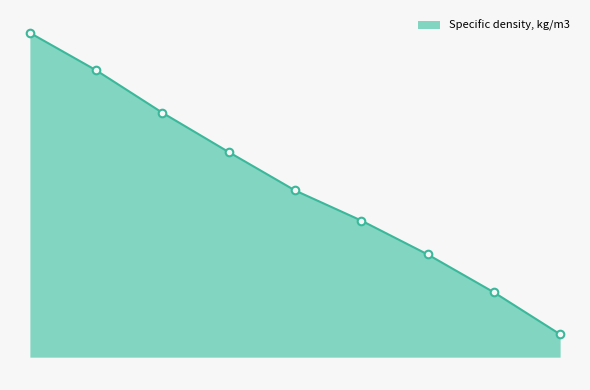

Is this an area chart (filled region under the line)?

Yes